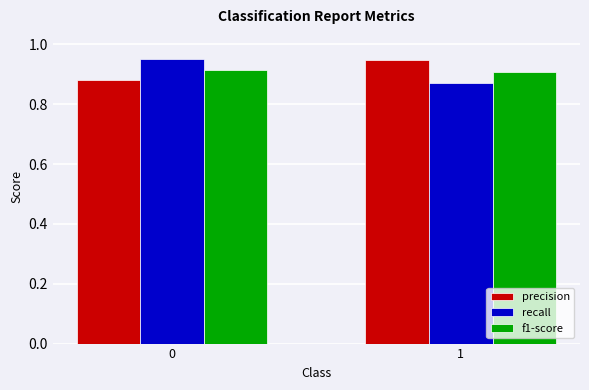

Rank the categories by precision value from lowest to highest.

0, 1